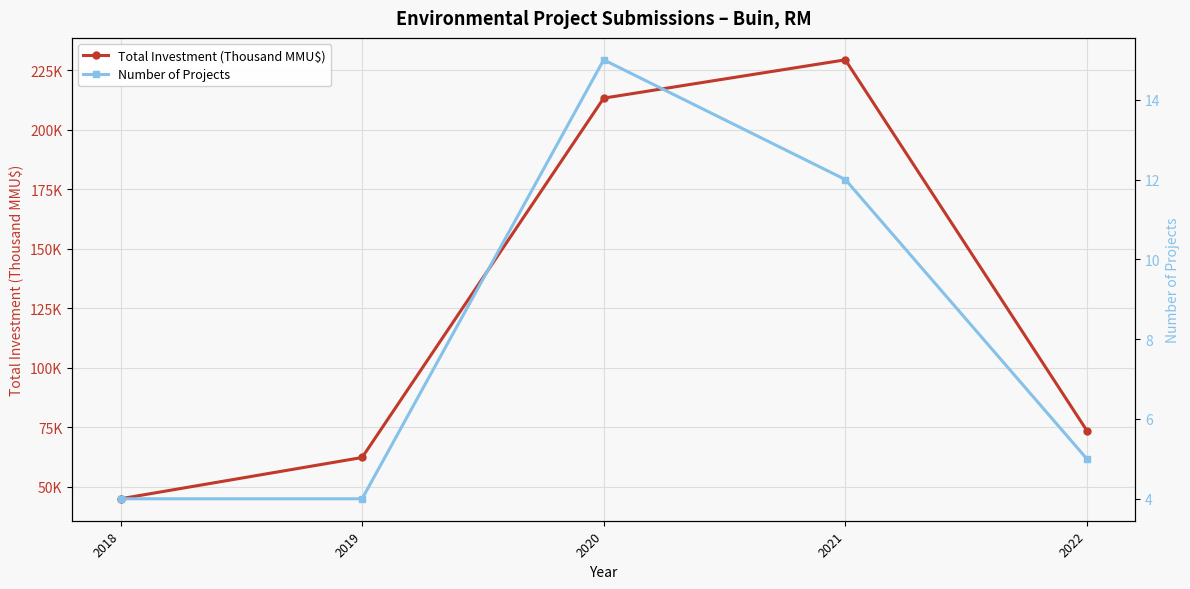

True or false: Total Investment (Thousand MMU$) and Number of Projects intersect in this chart.

False